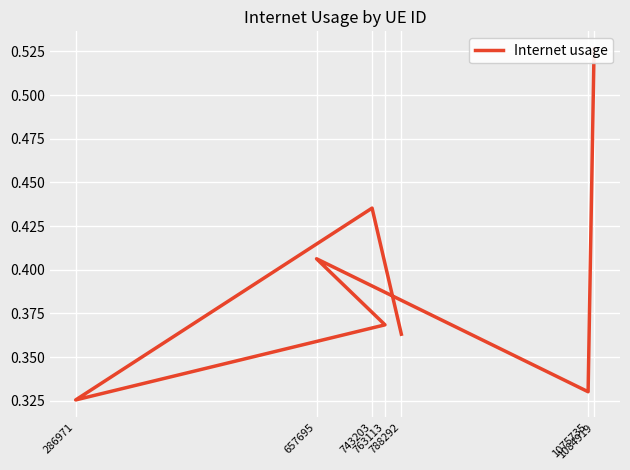

True or false: there are more than 0 points higher than both neighbors.

True